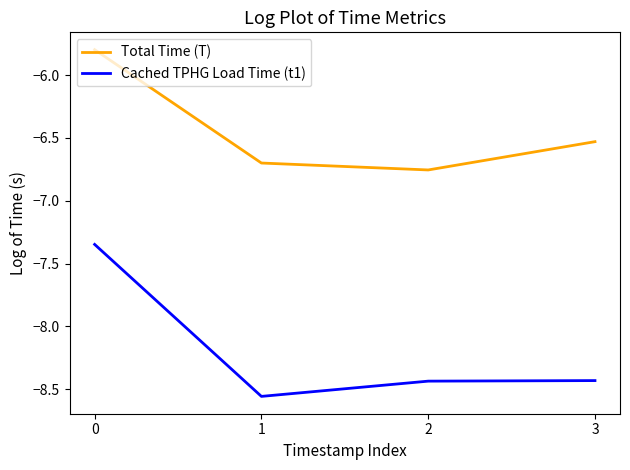

What is the difference between the highest and lowest values at 3?

1.9